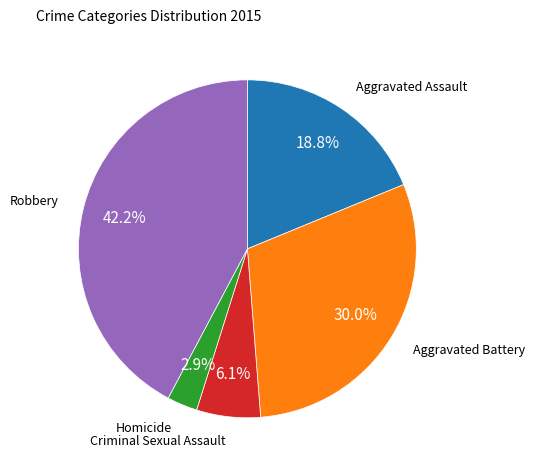

Is Criminal Sexual Assault the majority of the pie?

No